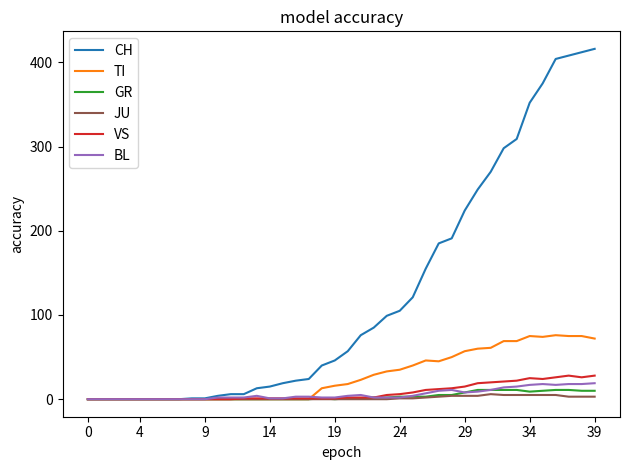

Does the chart have visible grid lines?

No